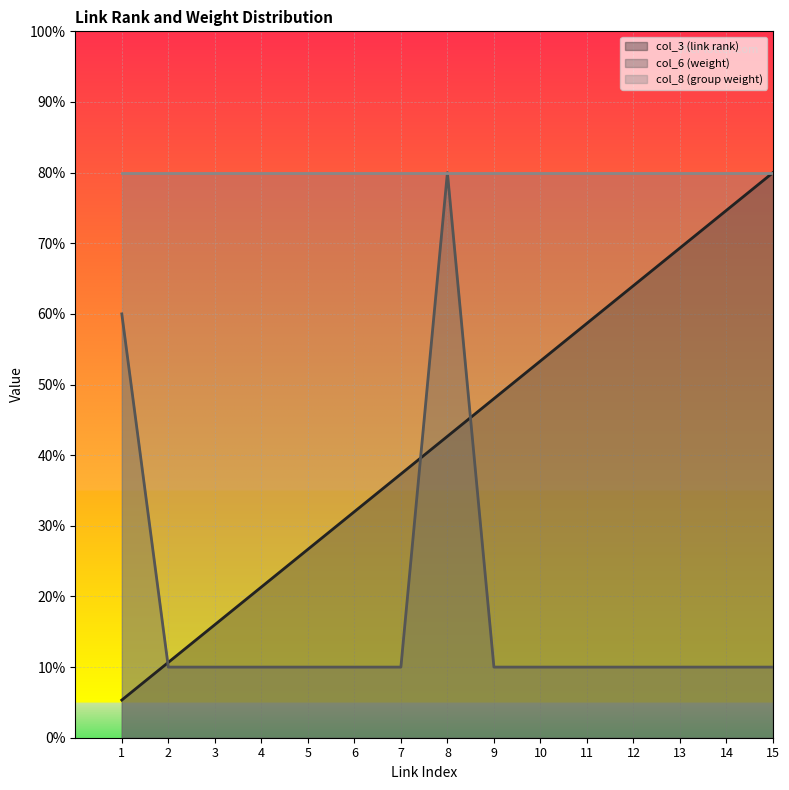

At which category is the sum across all series the highest?

8